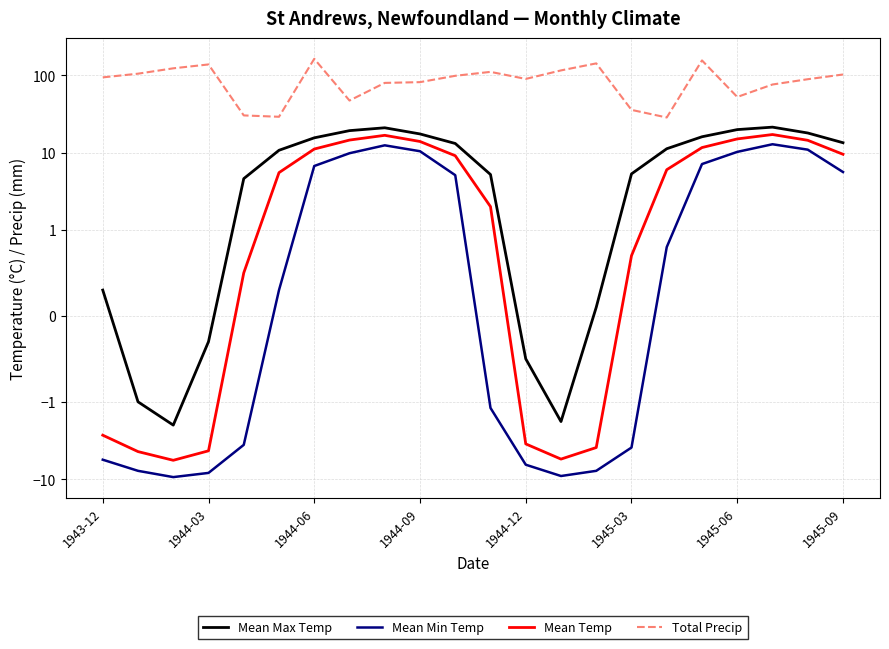

True or false: Mean Min Temp and Total Precip intersect in this chart.

False